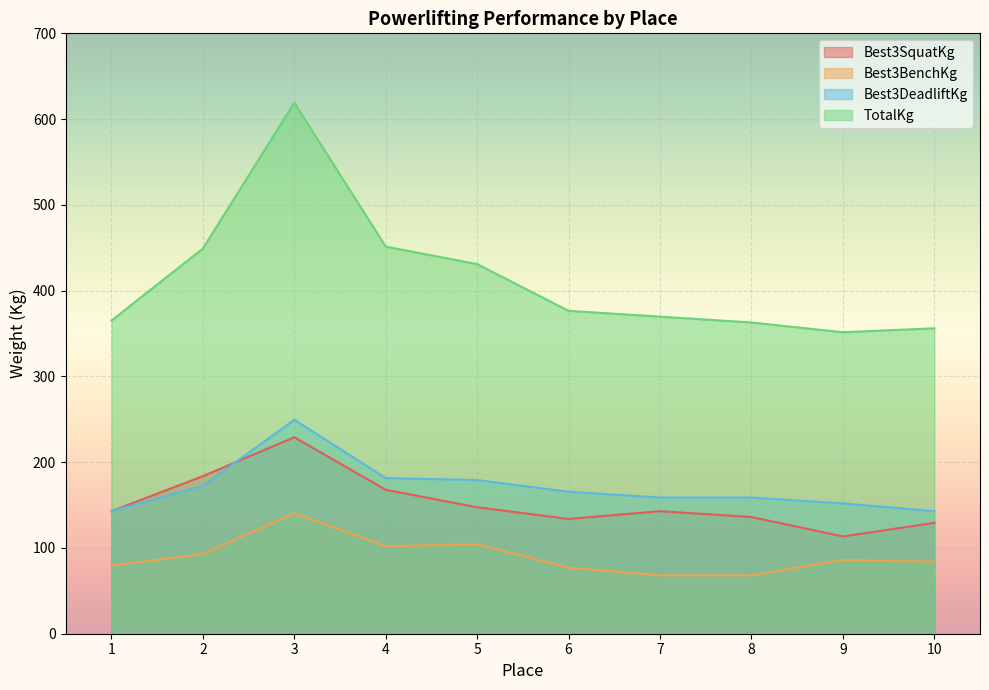

What is the difference between the highest and lowest values at 1?

285.8